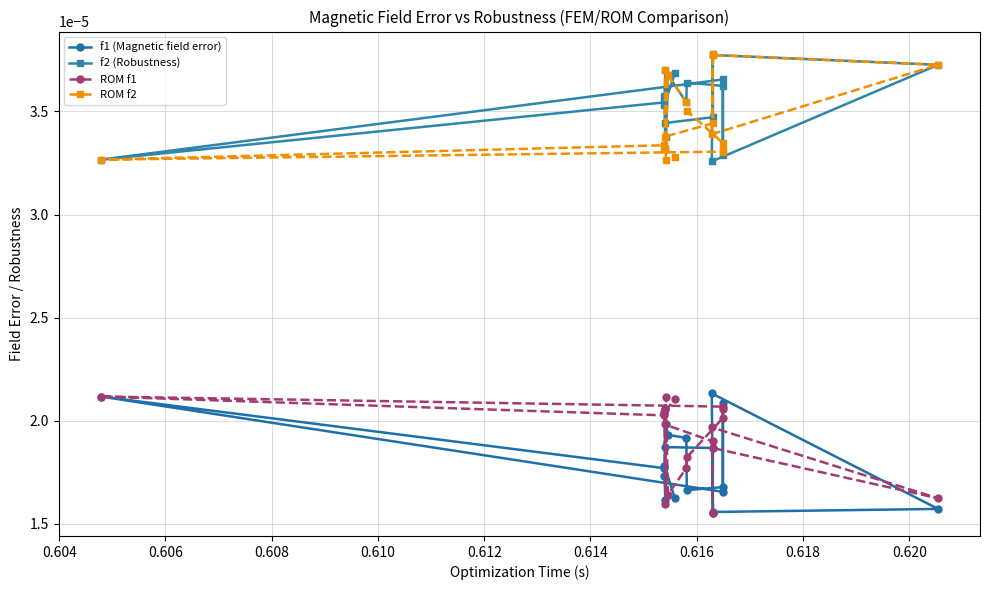

After their last crossing, which series has the higher values: ROM f2 or f2 (Robustness)?

f2 (Robustness)